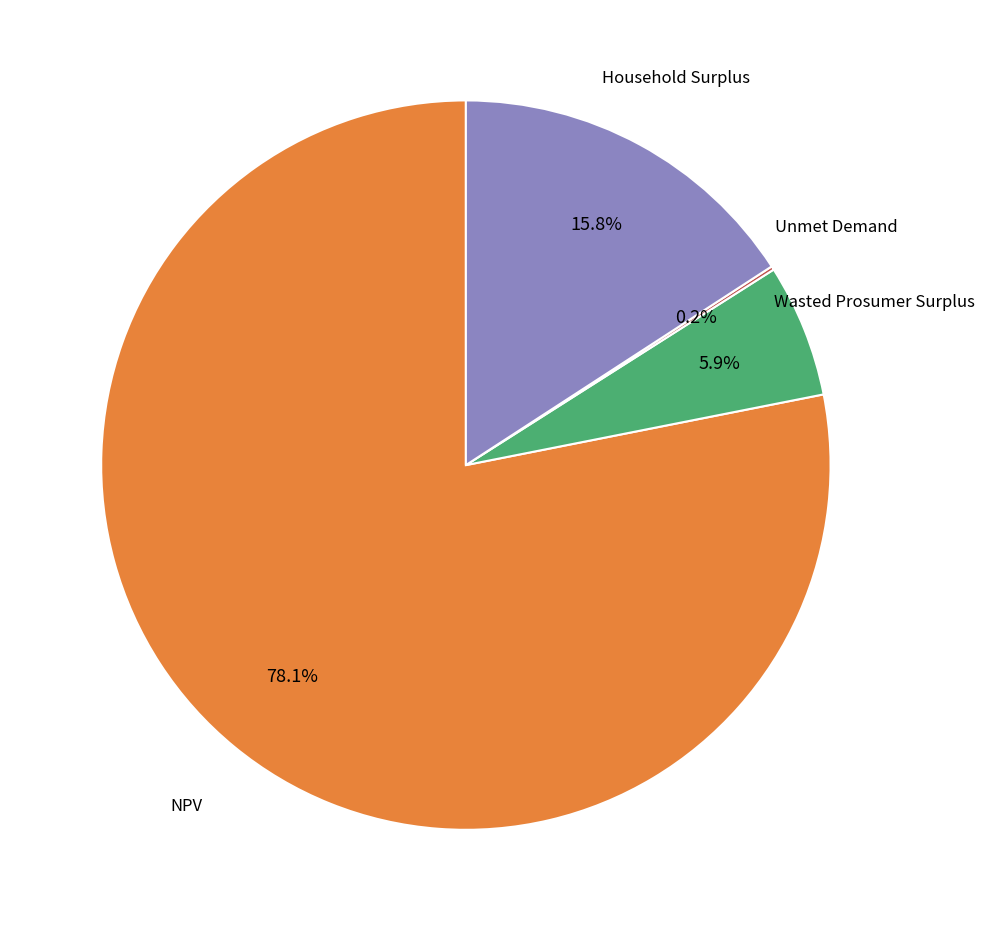

What portion of the pie excludes Wasted Prosumer Surplus?

94.1%